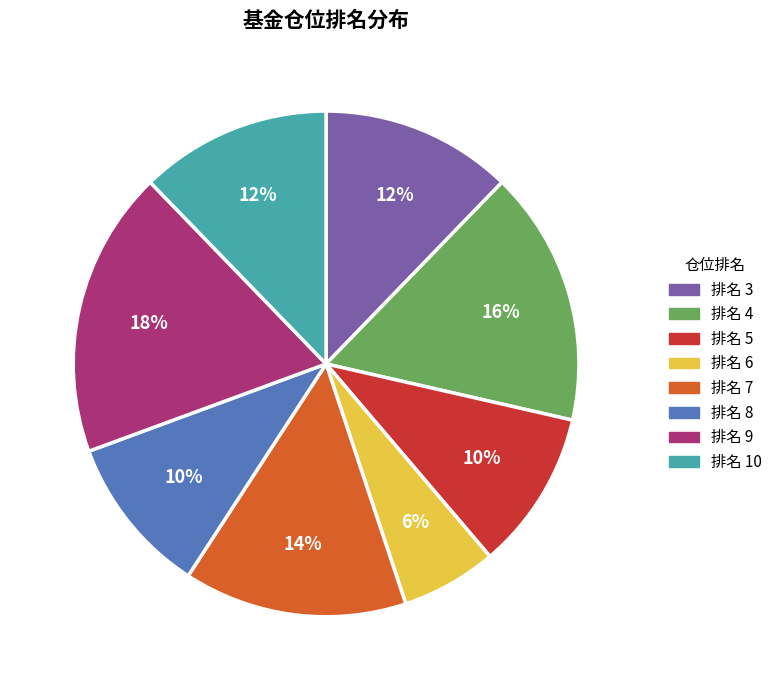

Does any single category account for the majority?

No